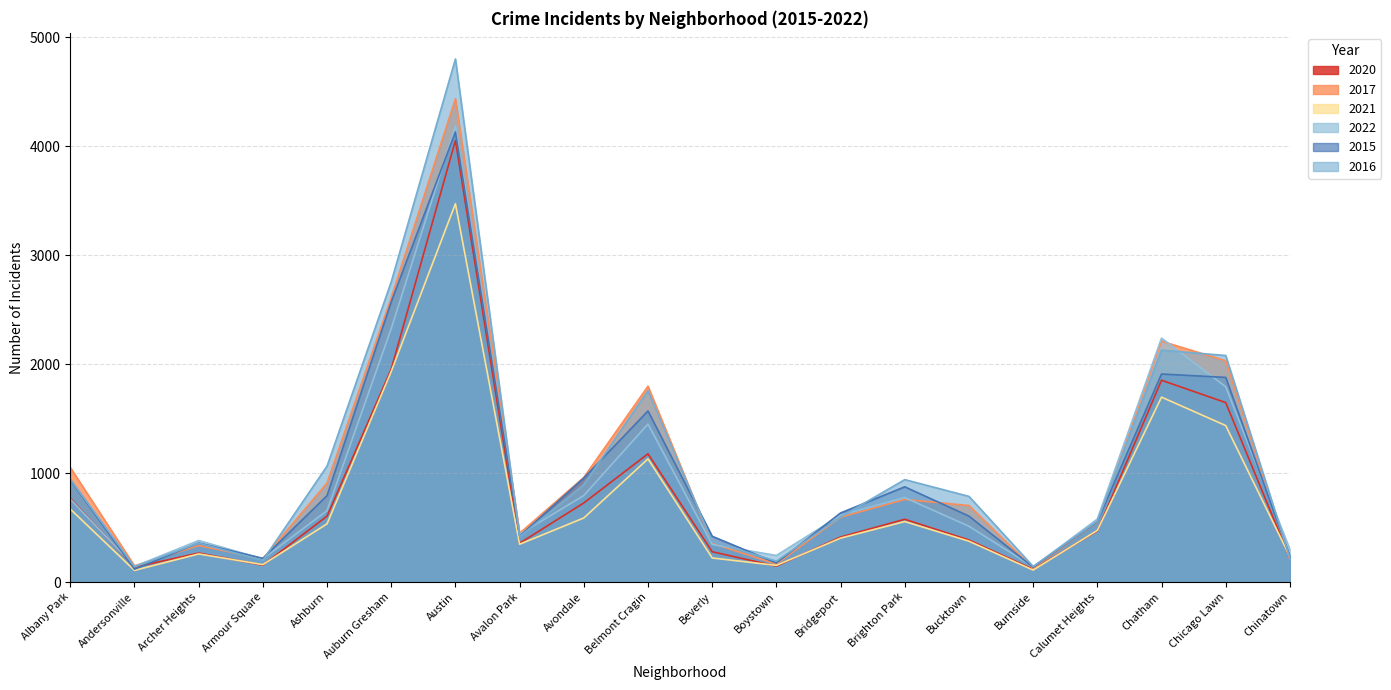

What is the label of the 9th point from the left?

Avondale